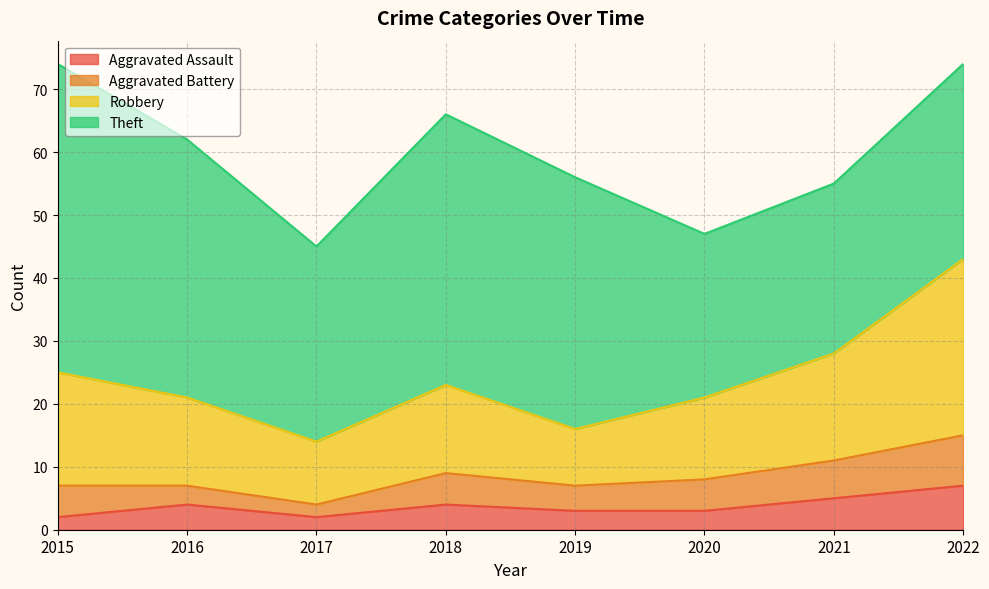

True or false: Robbery and Aggravated Assault cross at least once.

False